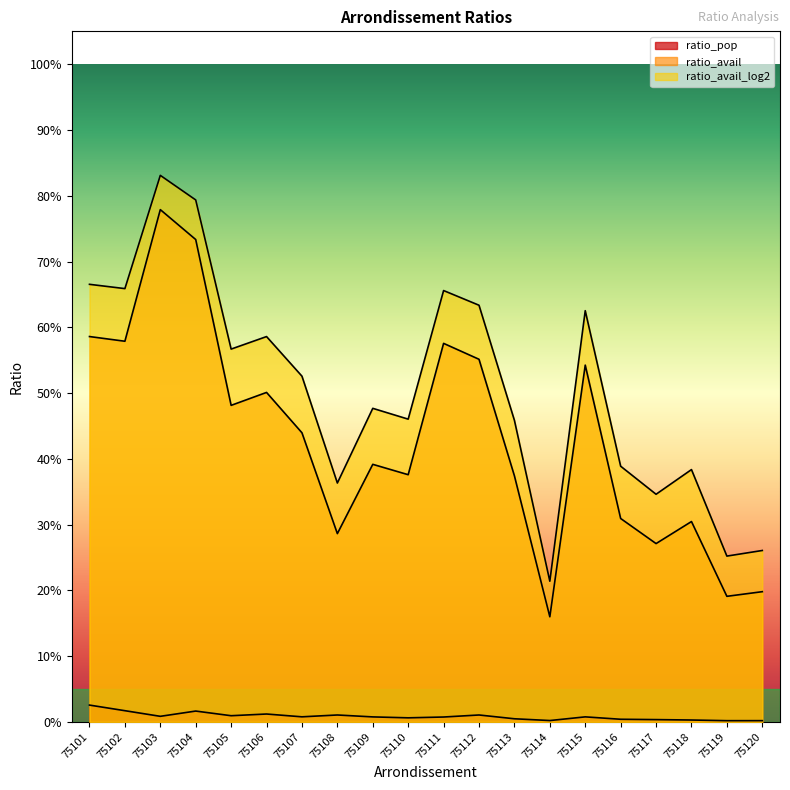

Reading left to right, what are all the values shown in this chart?

ratio_pop: 0.0	0.0	0.0	0.0	0.0	0.0	0.0	0.0	0.0	0.0	0.0	0.0	0.0	0.0	0.0	0.0	0.0	0.0	0.0	0.0
ratio_avail: 0.6	0.6	0.8	0.7	0.5	0.5	0.4	0.3	0.4	0.4	0.6	0.6	0.4	0.2	0.5	0.3	0.3	0.3	0.2	0.2
ratio_avail_log2: 0.7	0.7	0.8	0.8	0.6	0.6	0.5	0.4	0.5	0.5	0.7	0.6	0.5	0.2	0.6	0.4	0.3	0.4	0.3	0.3